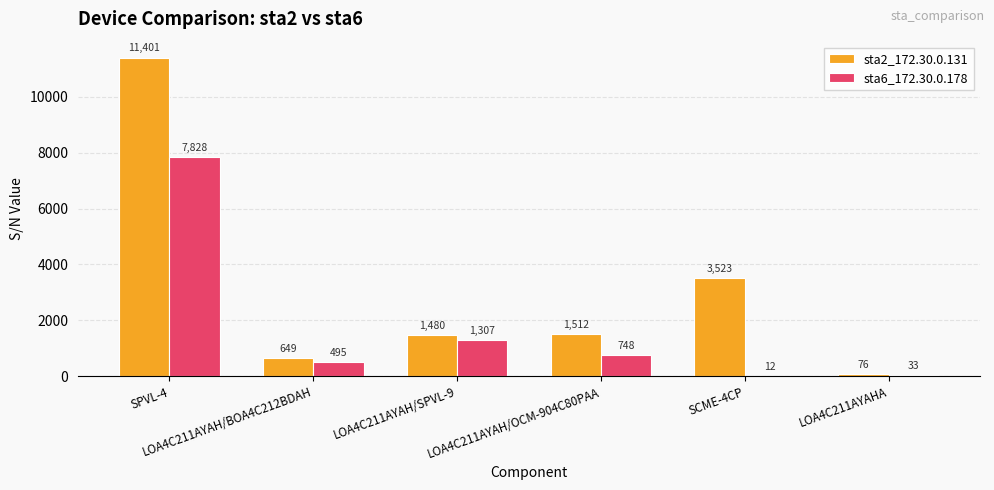

Which series has the largest range (max minus min)?

sta2_172.30.0.131